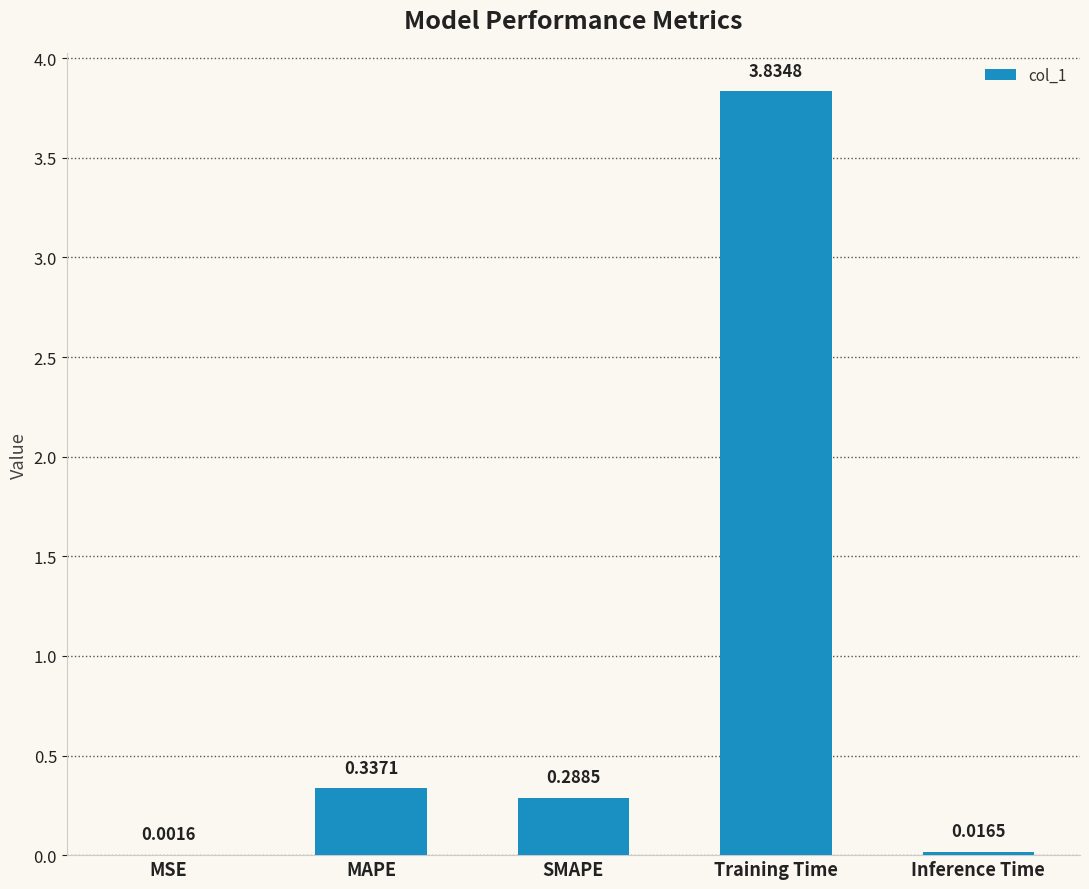

Which has a higher value, Inference Time or MAPE?

MAPE